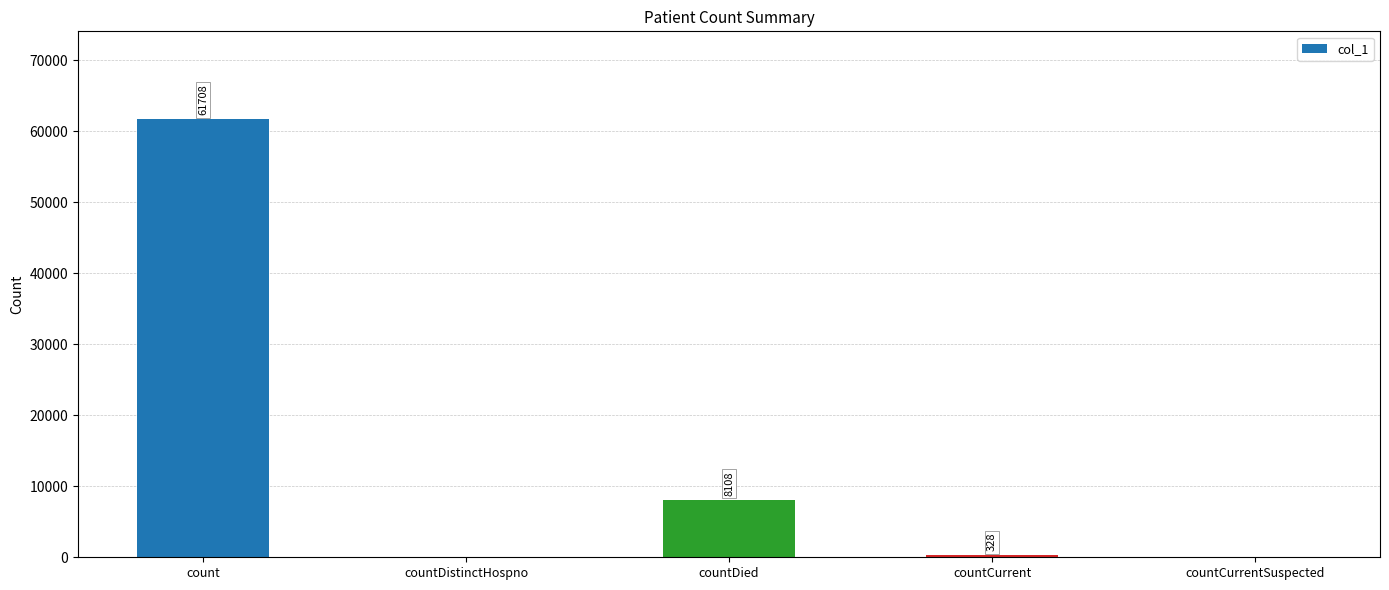

Is it true that the value at countCurrentSuspected is -31062?

False